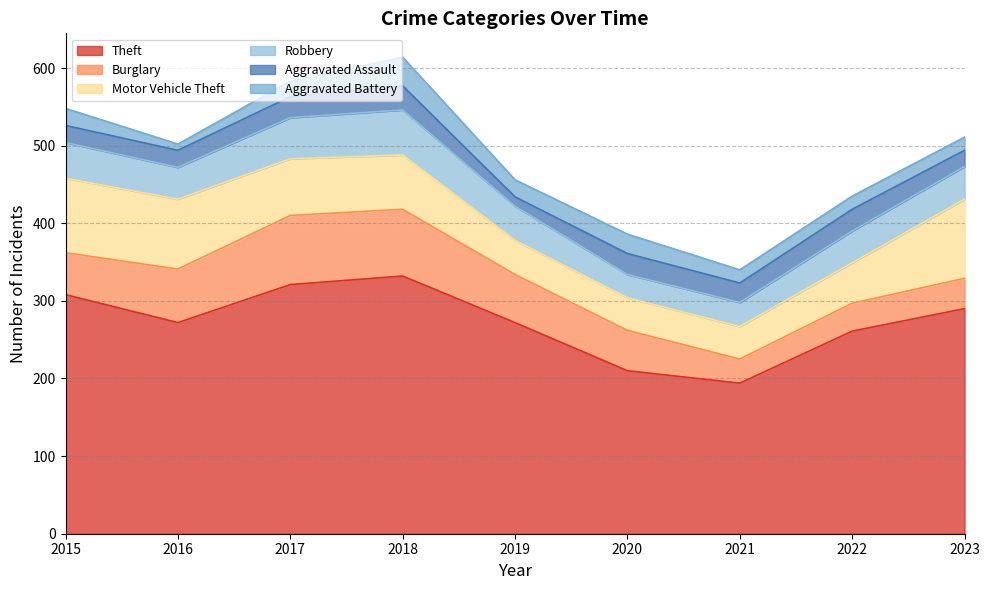

Reading left to right, transcribe all the data shown in this chart.

Theft: 308	272	321	332	272	210	194	261	290
Burglary: 54	69	89	86	62	52	31	36	39
Motor Vehicle Theft: 96	90	73	70	44	42	42	52	102
Robbery: 46	41	53	58	44	30	31	41	42
Aggravated Assault: 22	22	27	31	12	27	25	28	21
Aggravated Battery: 22	8	20	37	22	25	17	17	17